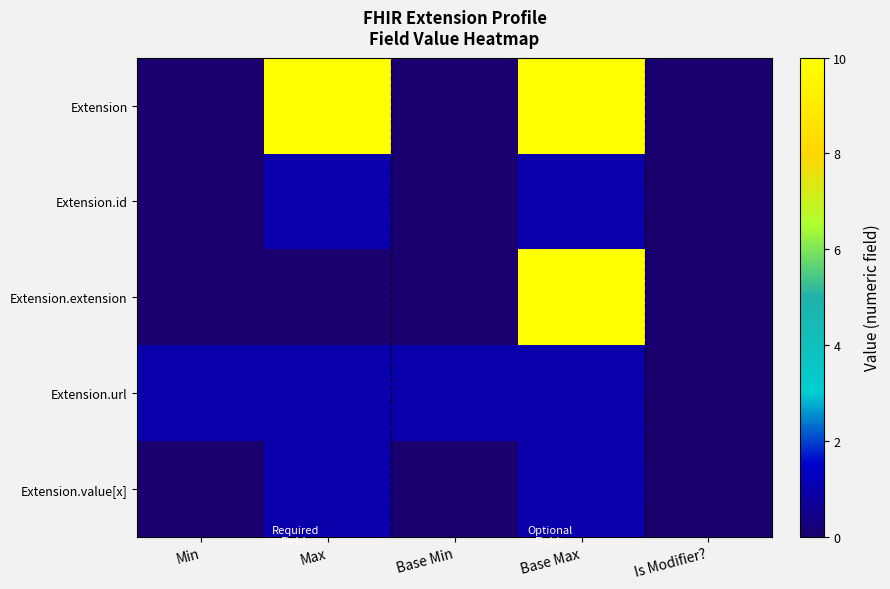

Reading left to right, what are all the values shown in this chart?

Extension: Min=0	Max=10	Base Min=0	Base Max=10	Is Modifier?=0
Extension.id: Min=0	Max=1	Base Min=0	Base Max=1	Is Modifier?=0
Extension.extension: Min=0	Max=0	Base Min=0	Base Max=10	Is Modifier?=0
Extension.url: Min=1	Max=1	Base Min=1	Base Max=1	Is Modifier?=0
Extension.value[x]: Min=0	Max=1	Base Min=0	Base Max=1	Is Modifier?=0